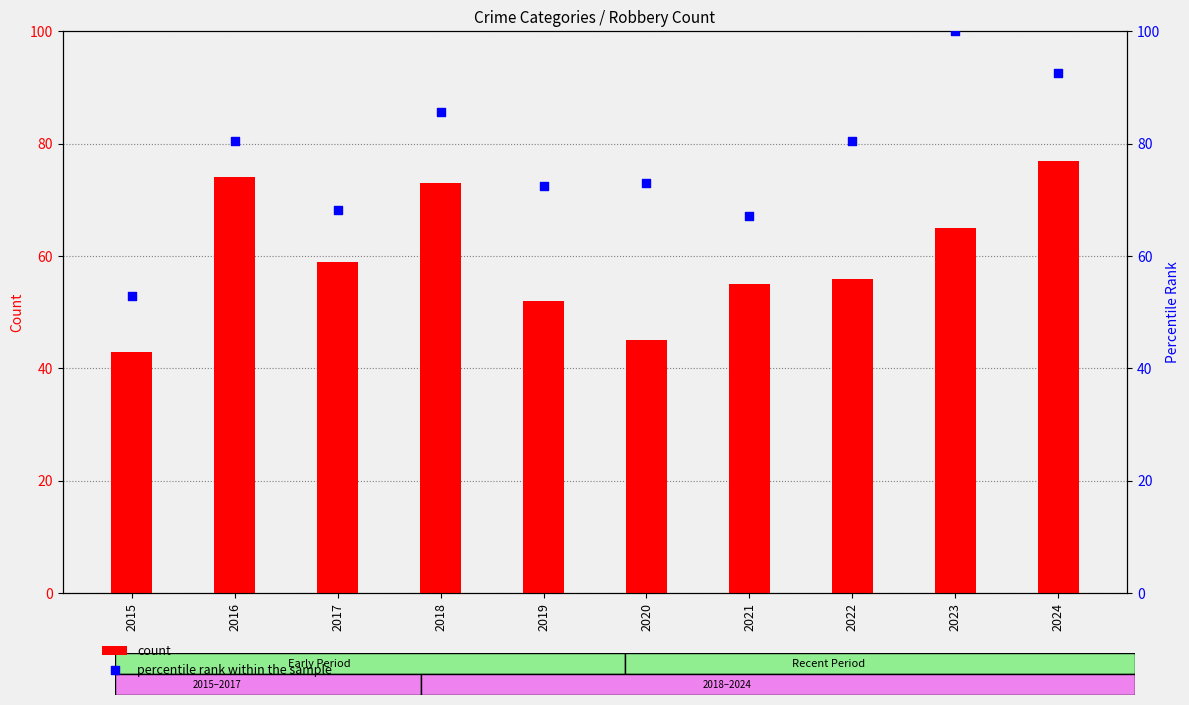

What is the total value across all series at 2024?

169.6